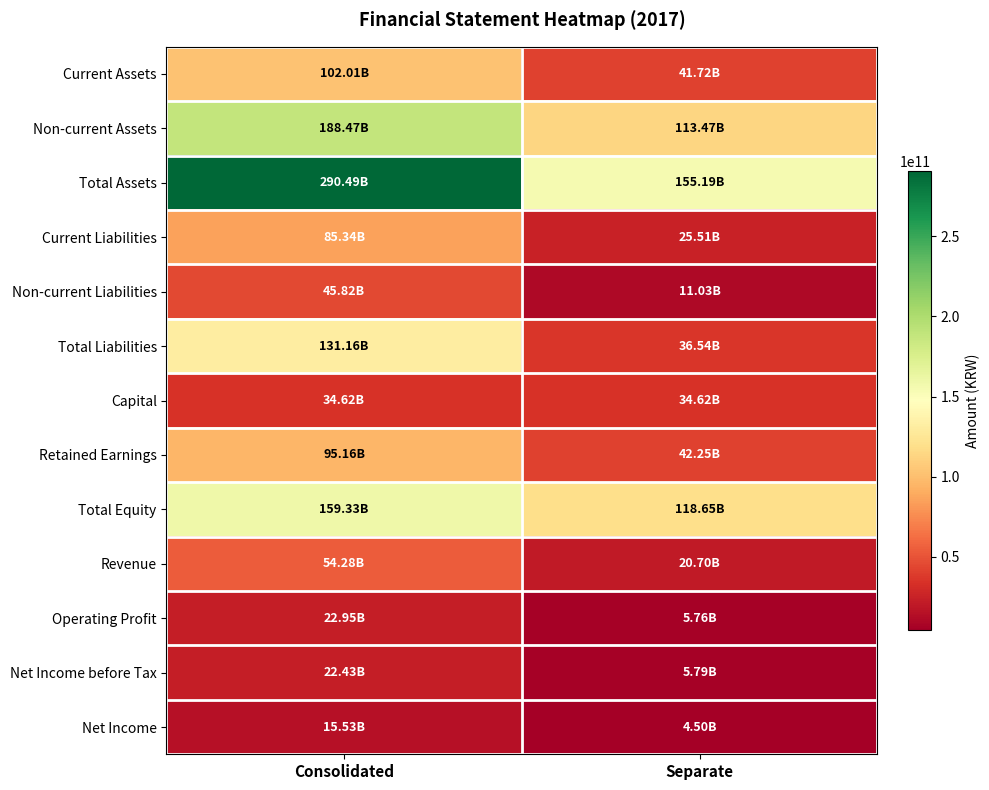

Reading left to right, transcribe all the data shown in this chart.

Current Assets: Consolidated=102014760008	Separate=41722957407
Non-current Assets: Consolidated=188473700505	Separate=113470600702
Total Assets: Consolidated=290488460513	Separate=155193558109
Current Liabilities: Consolidated=85343047476	Separate=25509575026
Non-current Liabilities: Consolidated=45817178980	Separate=11030796724
Total Liabilities: Consolidated=131160226456	Separate=36540371750
Capital: Consolidated=34618821500	Separate=34618821500
Retained Earnings: Consolidated=95155613058	Separate=42246196737
Total Equity: Consolidated=159328234057	Separate=118653186359
Revenue: Consolidated=54284253312	Separate=20696743324
Operating Profit: Consolidated=22951560155	Separate=5759744995
Net Income before Tax: Consolidated=22430453607	Separate=5786382951
Net Income: Consolidated=15525537268	Separate=4504790894